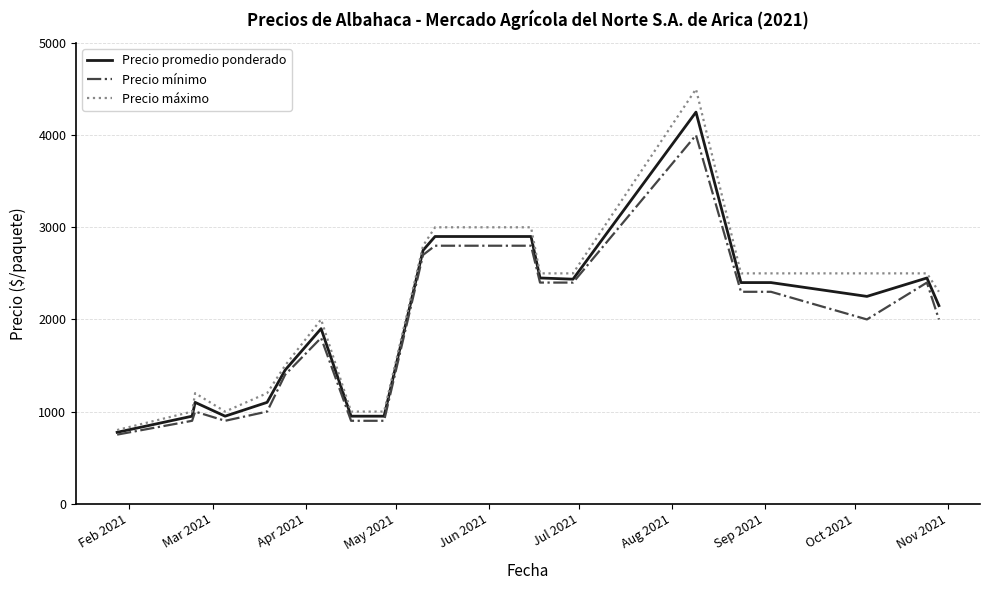

True or false: Precio máximo and Precio mínimo intersect in this chart.

False